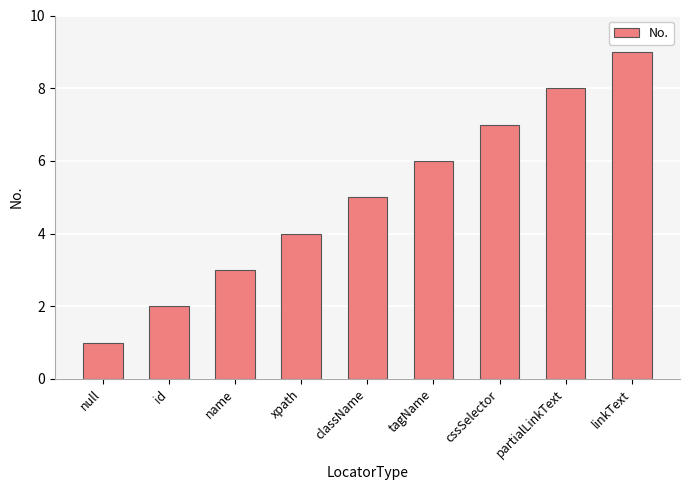

Does the chart contain stacked bars?

No